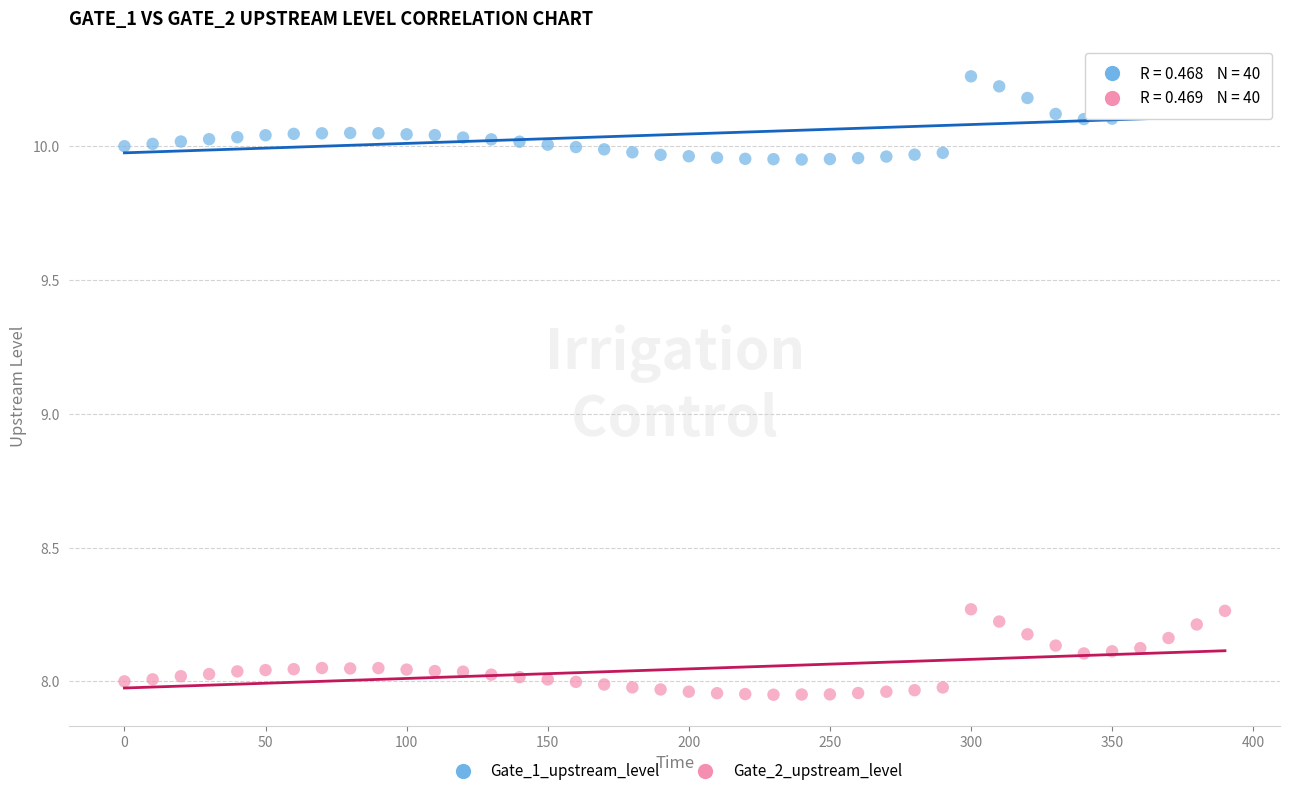

Which series contains the lowest Y value?

Gate_2_upstream_level